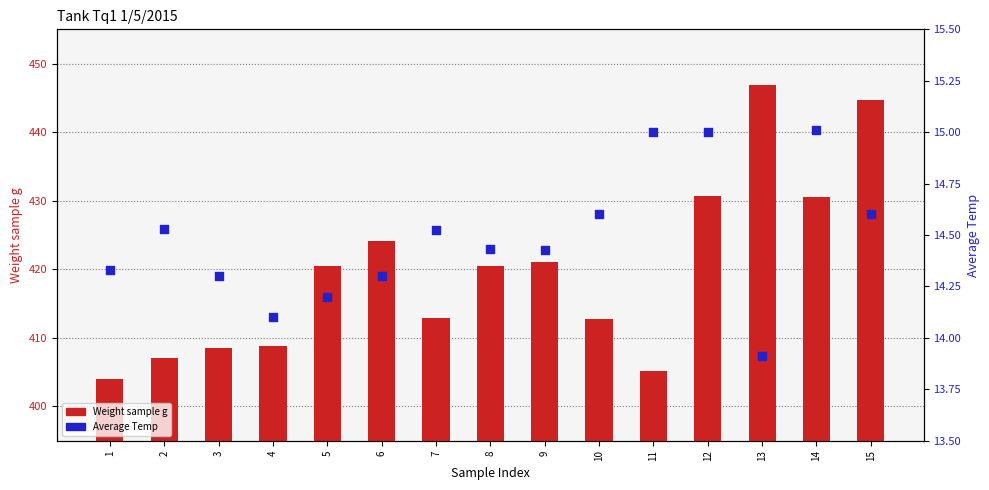

At how many categories does at least one series exceed 163?

15